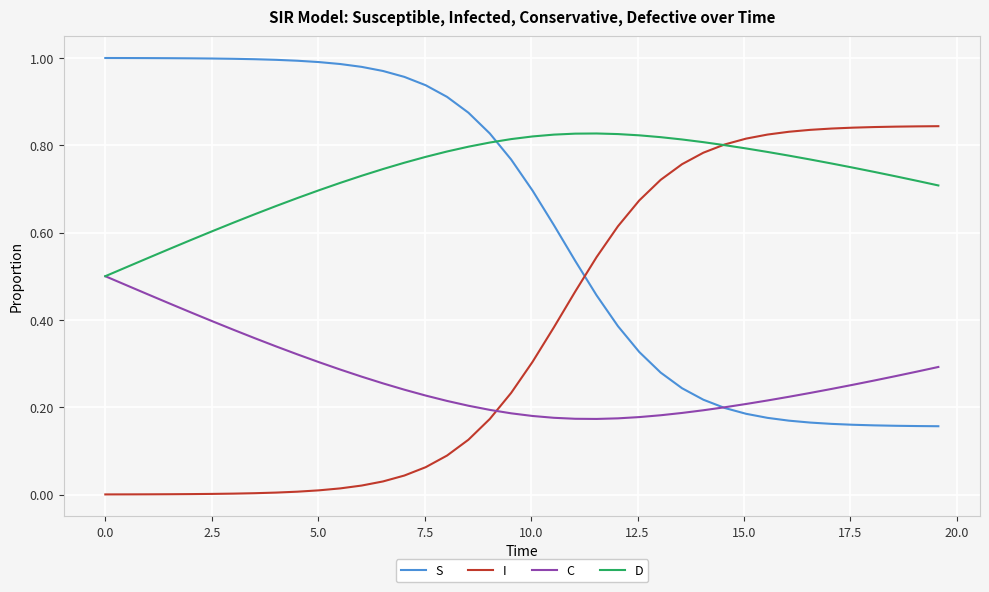

Does the chart display data point markers on the line(s)?

No